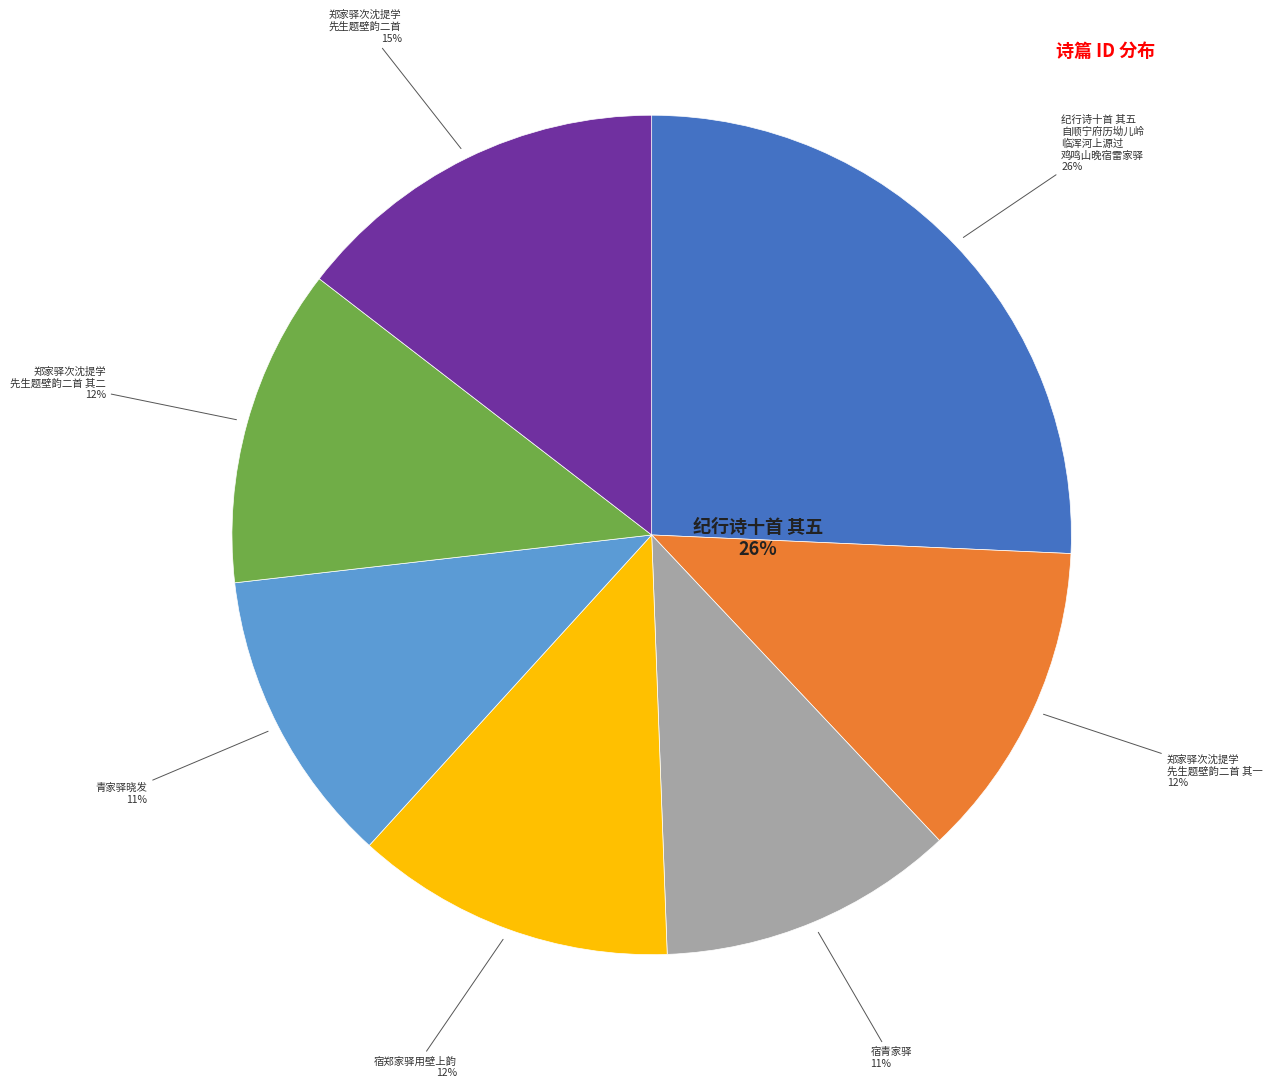

Which category has the biggest portion of the pie?

纪行诗十首 其五 自顺宁府历坳儿岭临浑河上源过鸡鸣山晚宿雷家驿